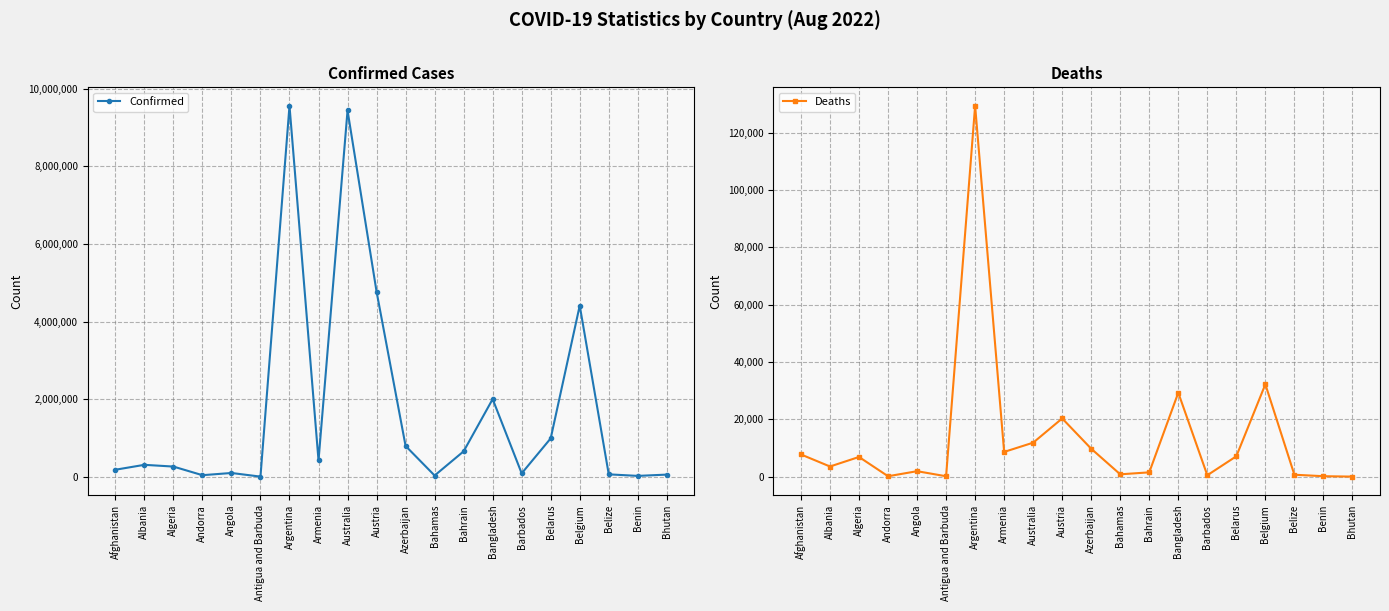

The value of Deaths at Azerbaijan is 9748. True or false?

True